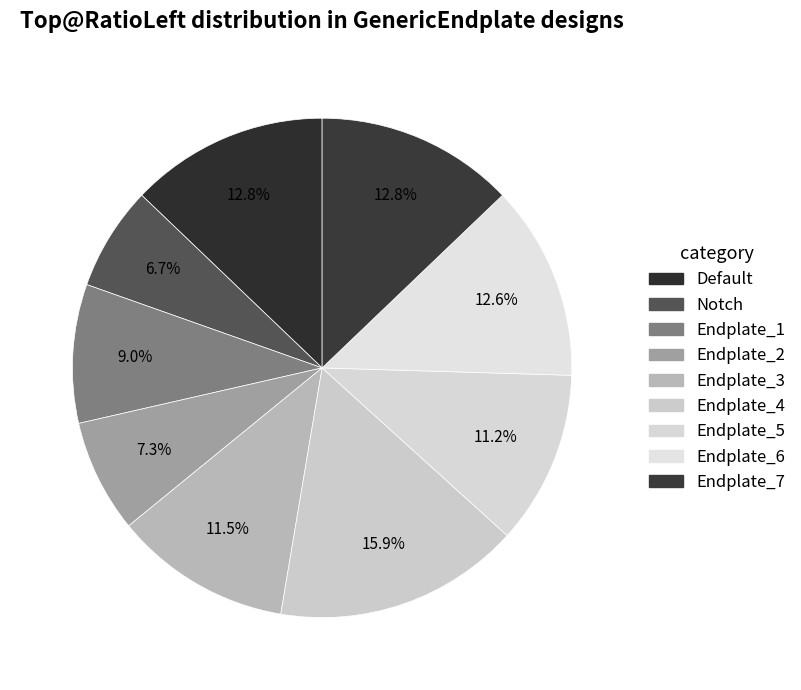

To the nearest percent, what is the difference between the Endplate_2 and Endplate_6 slice percentages?

5%